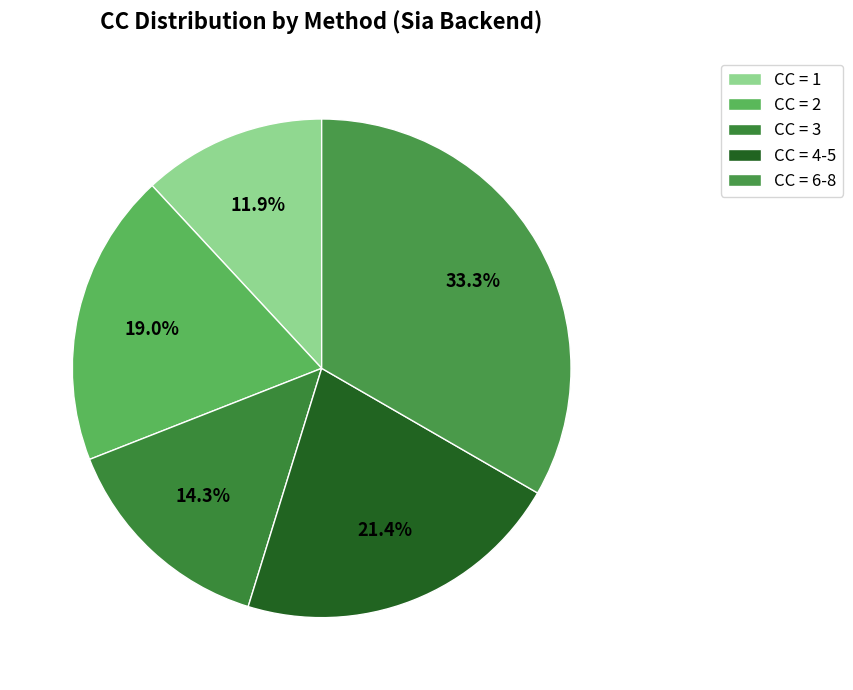

What is the smallest slice in the pie chart?

CC = 1